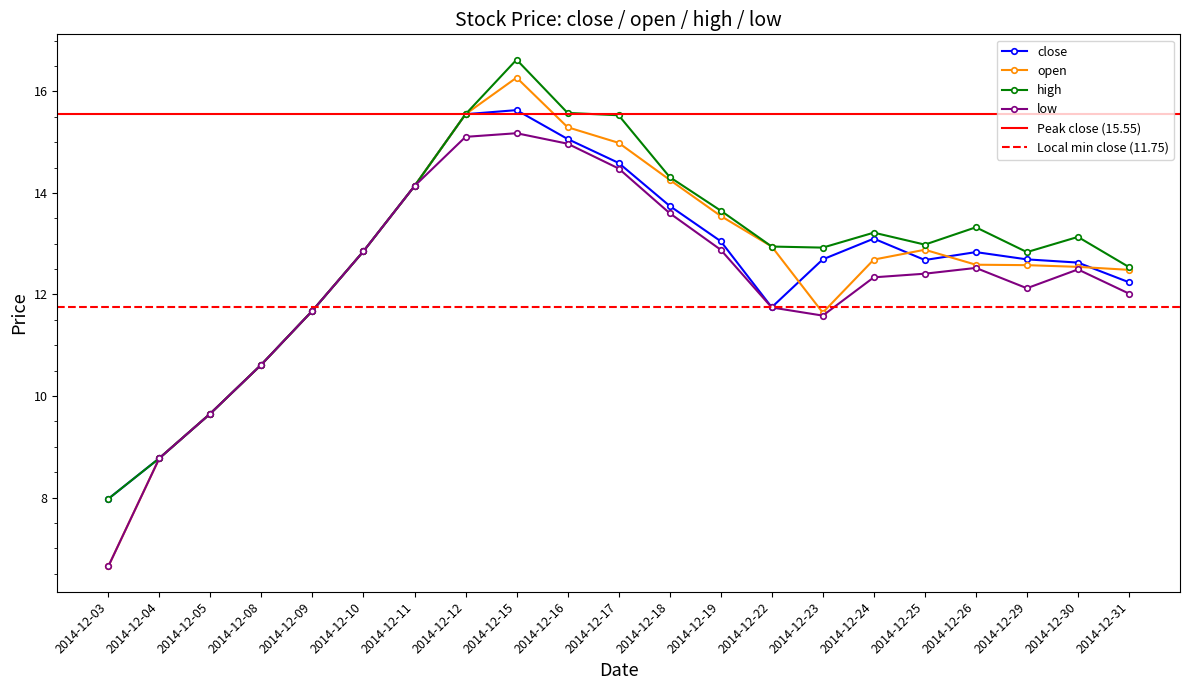

Reading left to right, what are all the values shown in this chart?

close: 8.0	8.8	9.7	10.6	11.7	12.9	14.1	15.5	15.6	15.1	14.6	13.7	13.0	11.7	12.7	13.1	12.7	12.8	12.7	12.6	12.2
open: 6.6	8.8	9.7	10.6	11.7	12.9	14.1	15.5	16.3	15.3	15.0	14.3	13.5	12.9	11.6	12.7	12.9	12.6	12.6	12.5	12.5
high: 8.0	8.8	9.7	10.6	11.7	12.9	14.1	15.5	16.6	15.6	15.5	14.3	13.7	12.9	12.9	13.2	13.0	13.3	12.8	13.1	12.5
low: 6.6	8.8	9.7	10.6	11.7	12.9	14.1	15.1	15.2	15.0	14.5	13.6	12.9	11.7	11.6	12.3	12.4	12.5	12.1	12.5	12.0